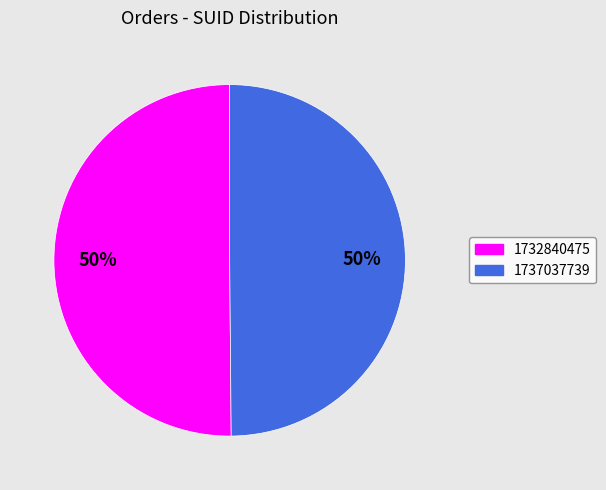

What percentage is the 1732840475 slice, to the nearest percent?

50%